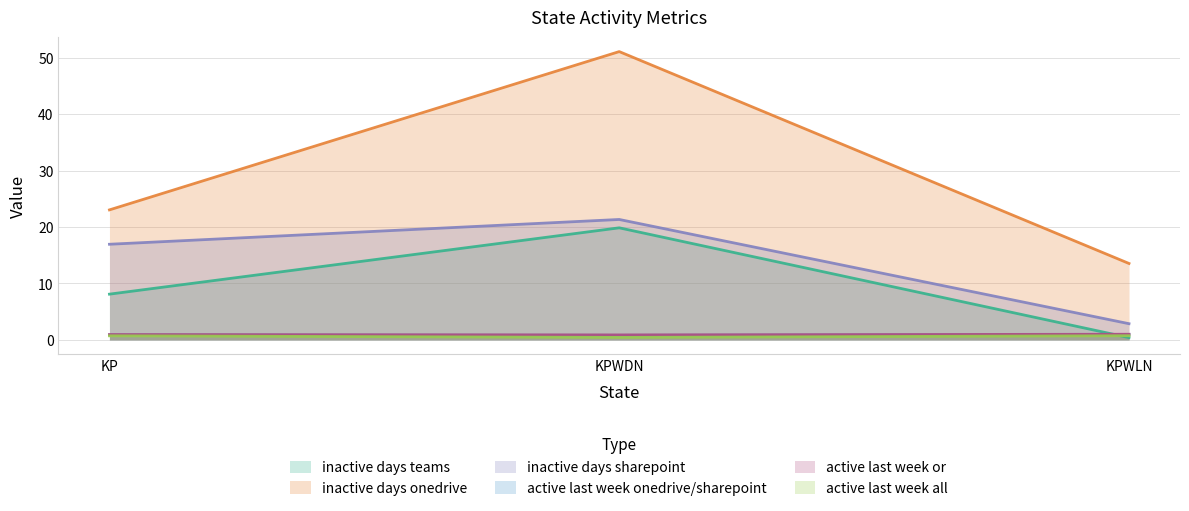

What is the lowest value of the inactive days sharepoint series?

2.9